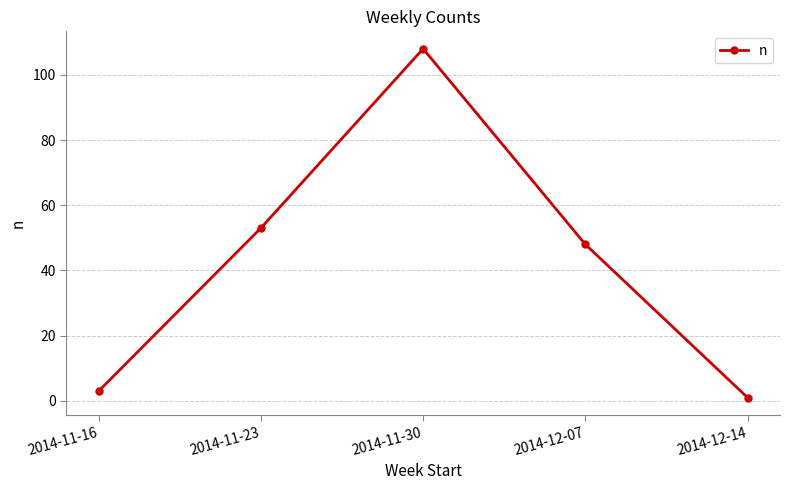

The value at 2014-11-23 is 53. True or false?

True